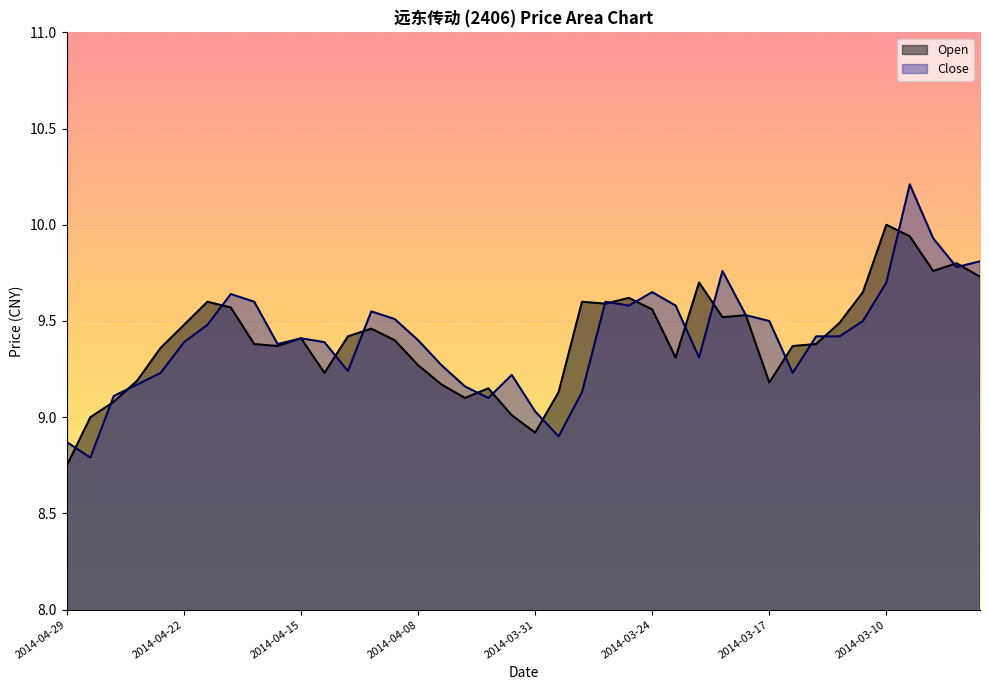

True or false: Open has a value of 9.7 at 2014-03-11.

True